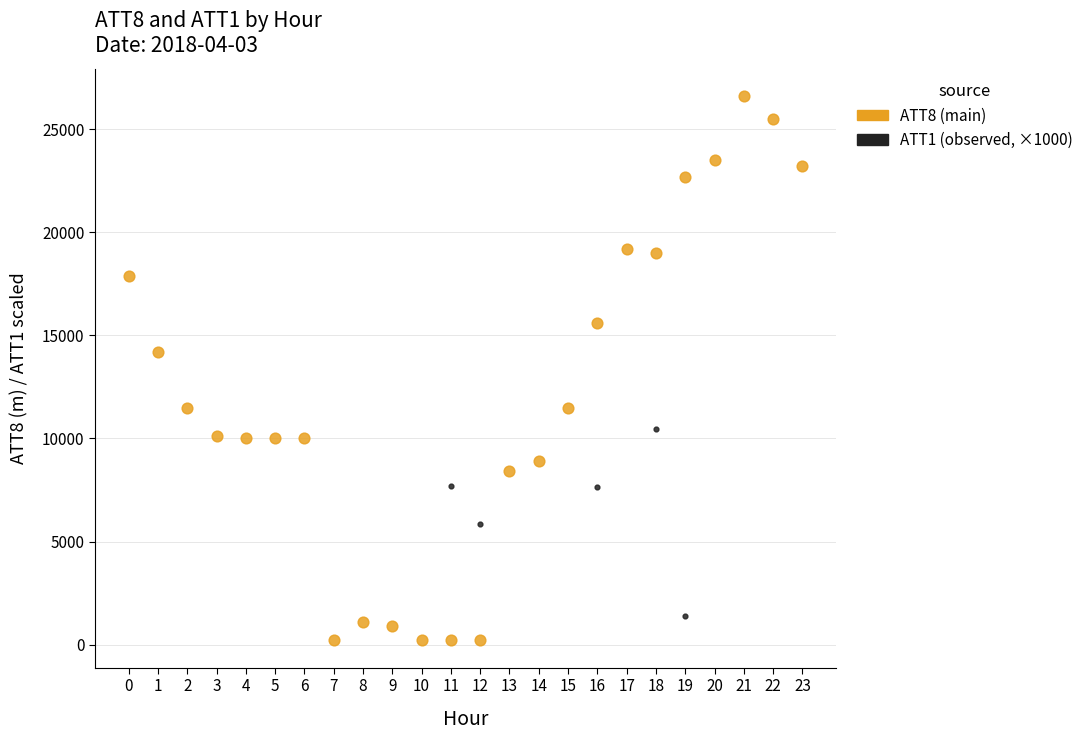

Which series has the largest Y range (max minus min)?

ATT8 (main)